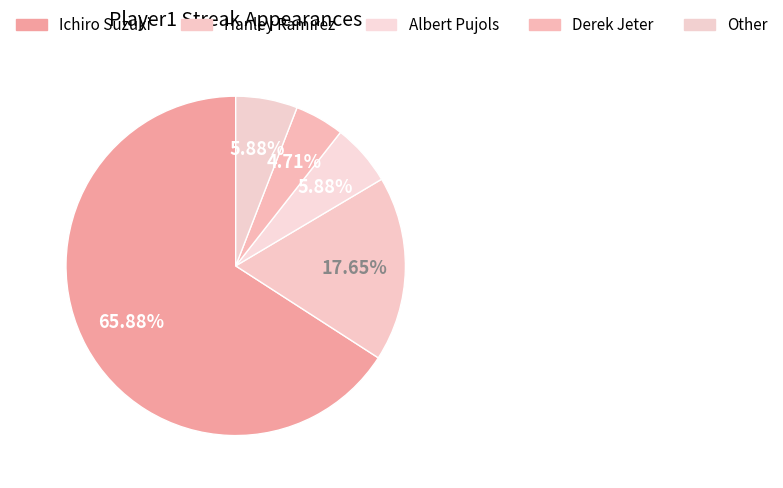

Which has a higher value, Hanley Ramirez or Ichiro Suzuki?

Ichiro Suzuki